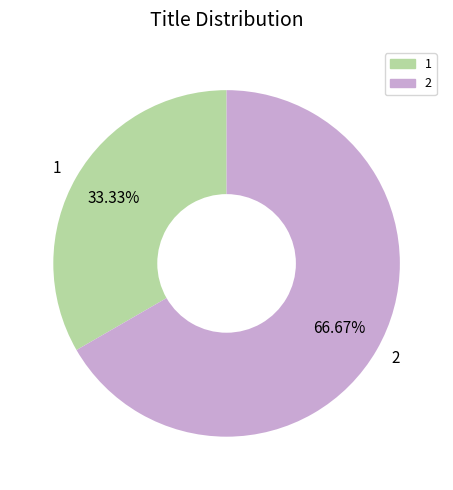

Is it true that 2 is 67% of the pie?

True